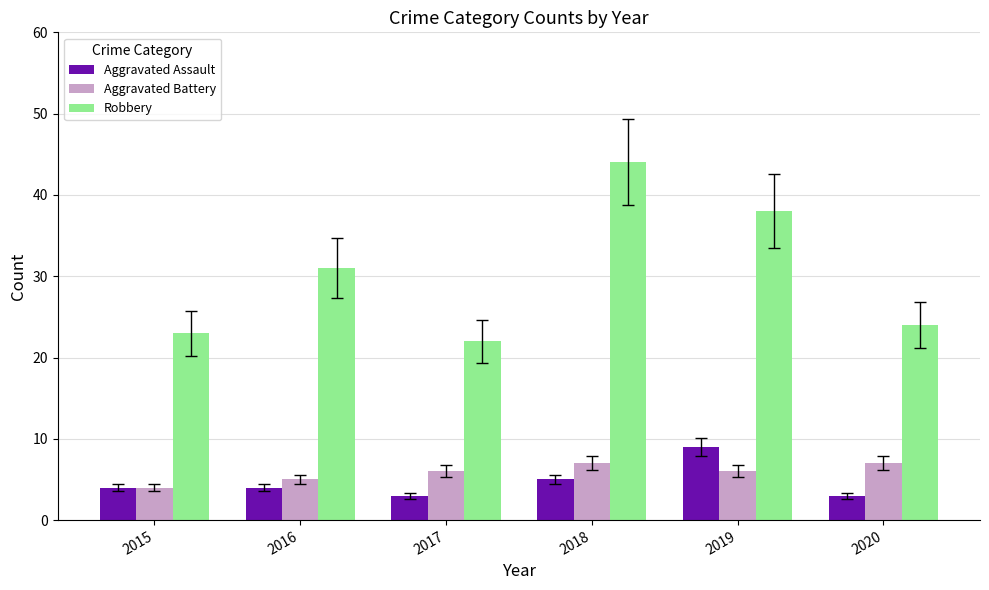

Read the Aggravated Battery value at 2016.

5